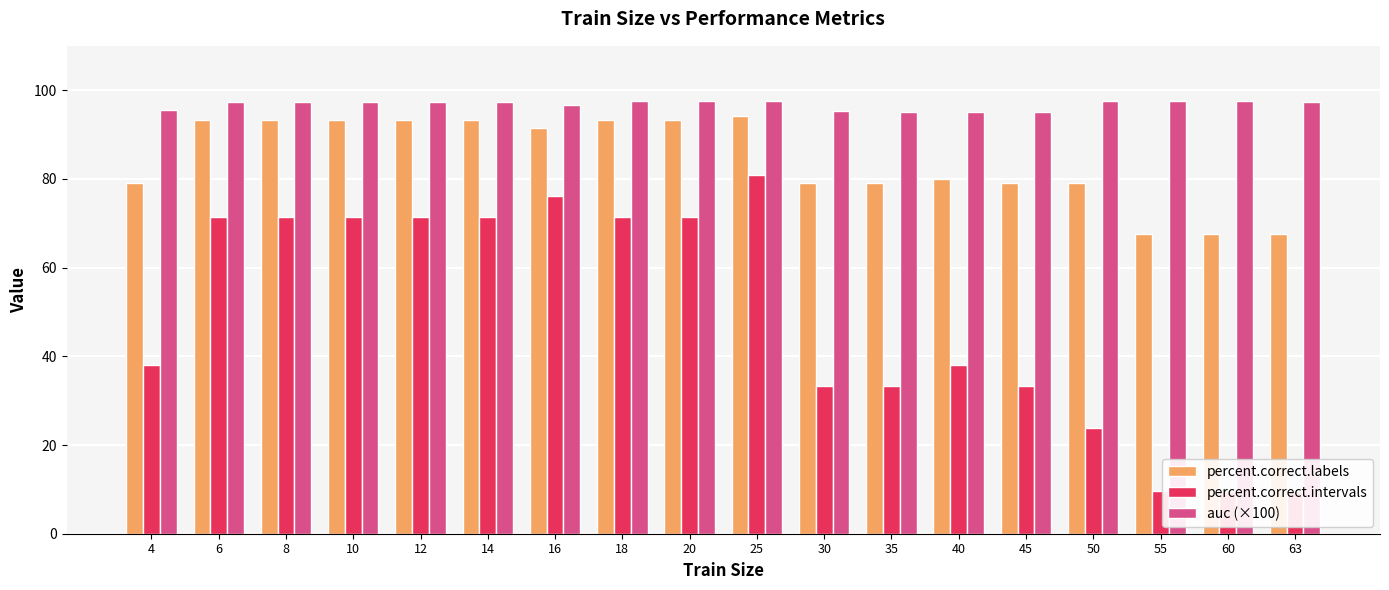

How many distinct data groups are displayed?

3